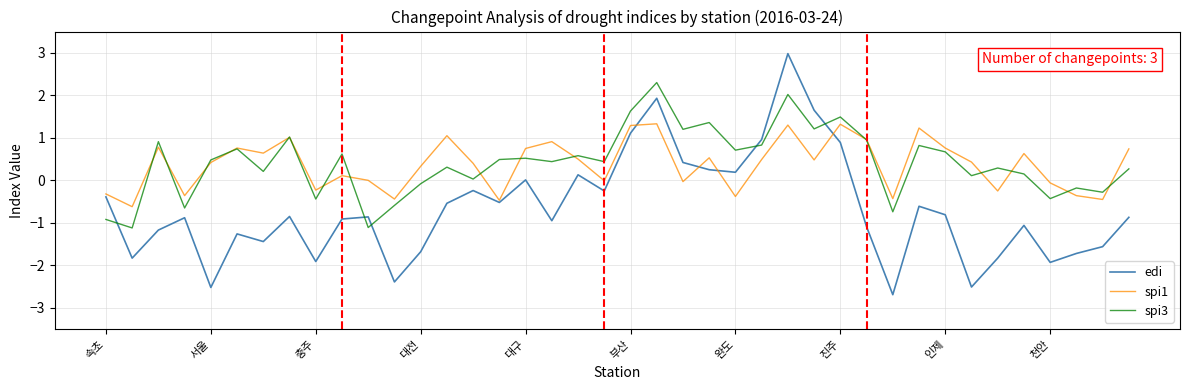

What is the average value of the spi1 series?

0.4